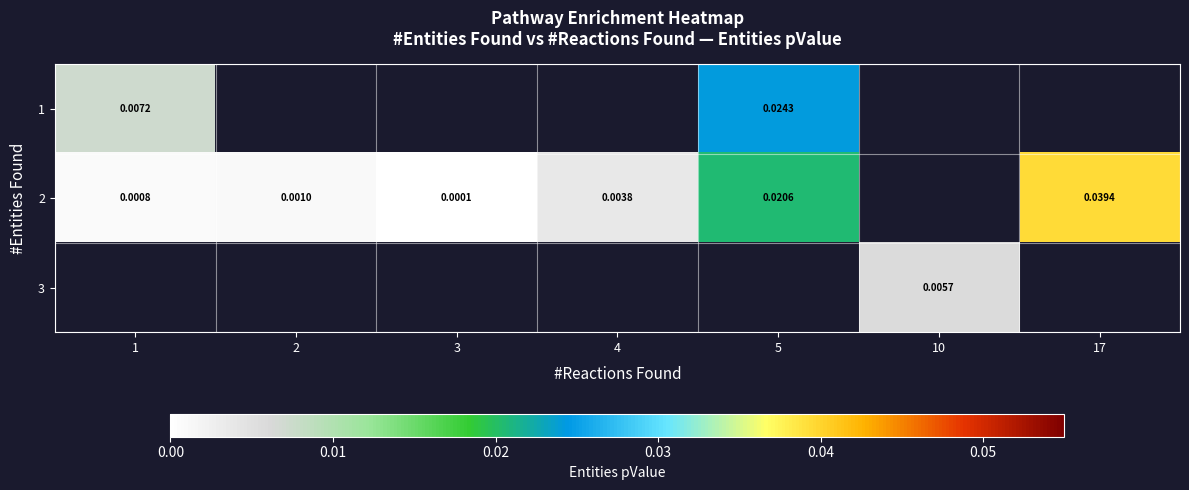

How many categories are shown in the chart?

7